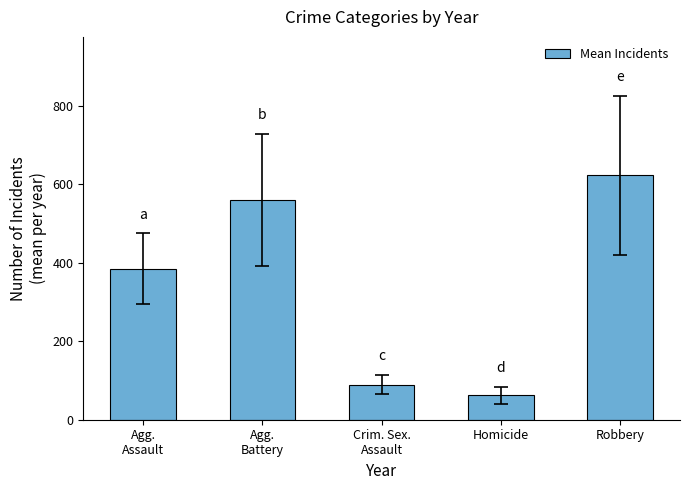

Between Agg.
Assault and Robbery, which is larger?

Robbery